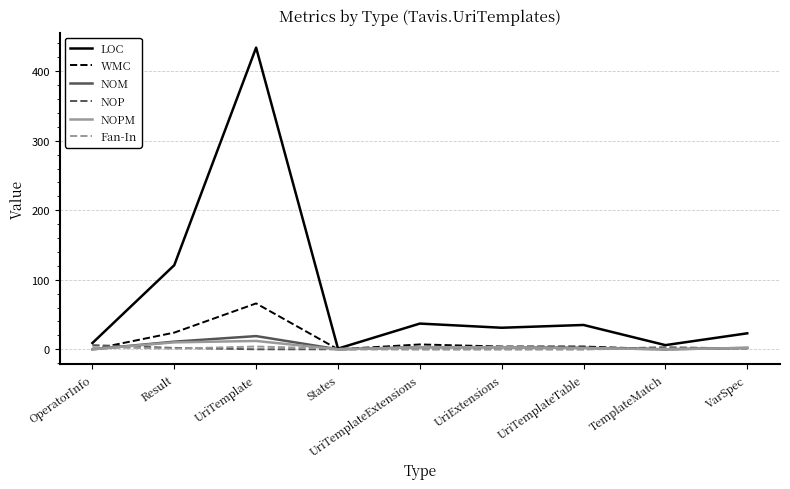

What position from the left is States?

4